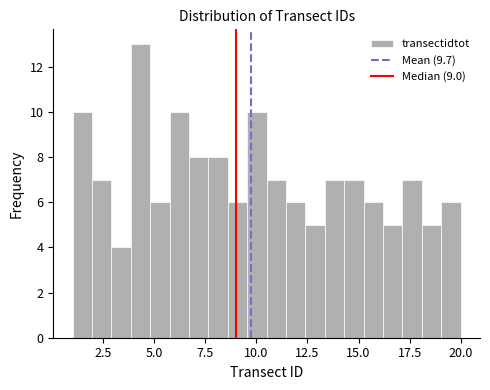

Read against the x-axis, roughly where is the centre of the tallest bar?

4.5